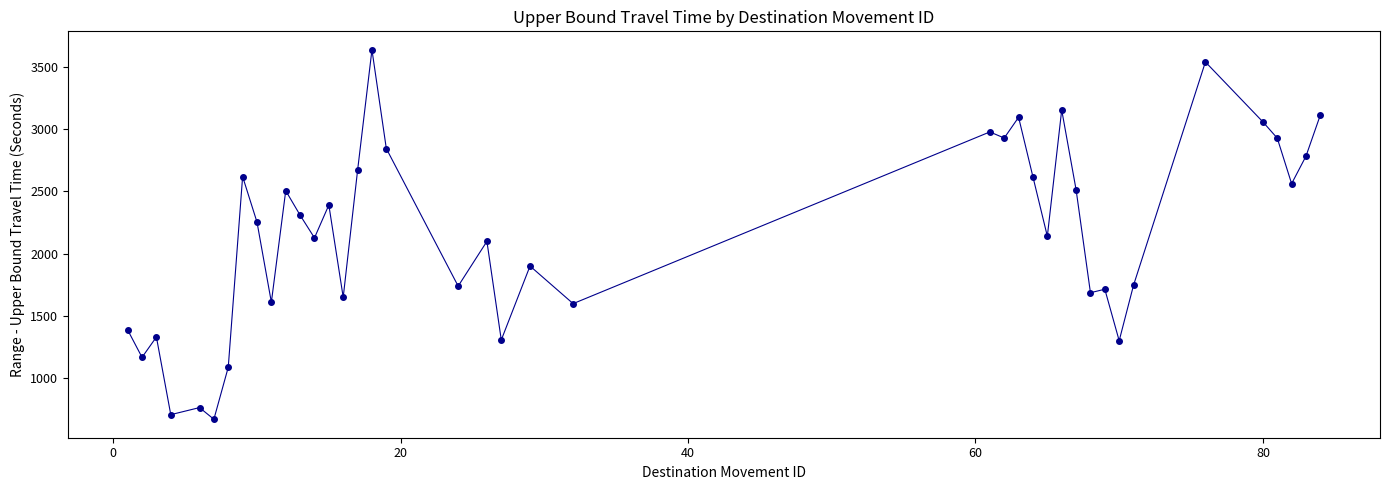

What is the value of the 9th point from the left?

2253